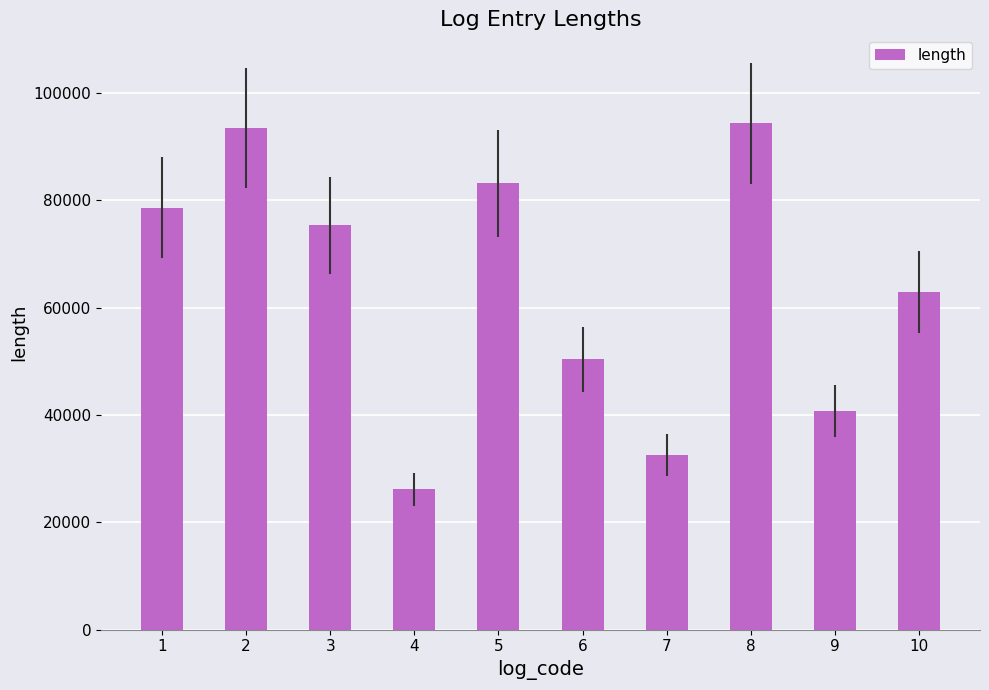

What value does the data have at 6, to the nearest 100?

50400